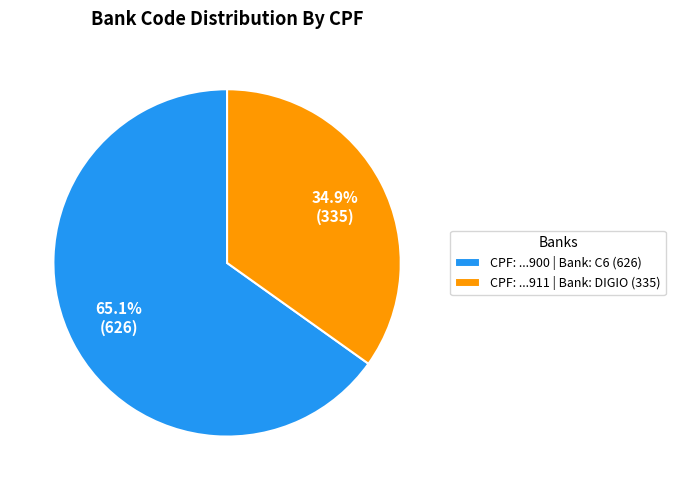

How many segments does this pie chart have?

2